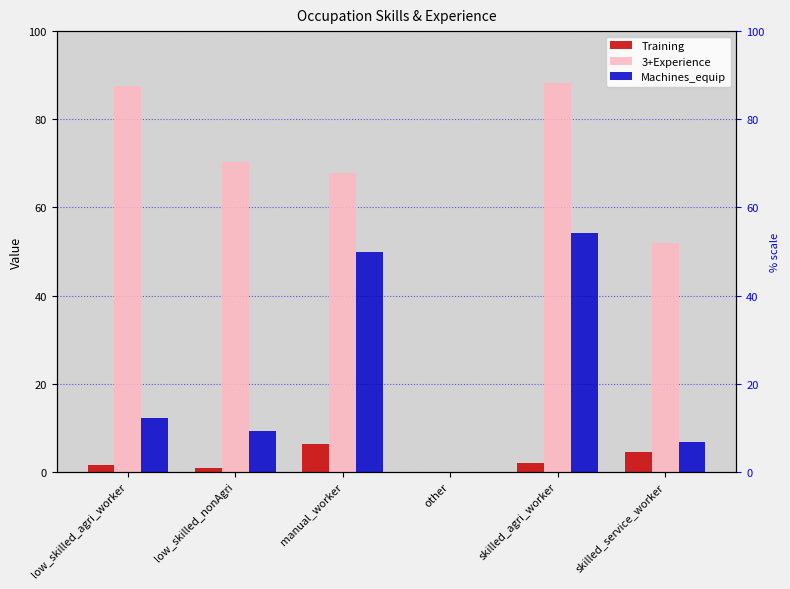

What is the difference between the Training values at skilled_agri_worker and low_skilled_nonAgri?

1.1